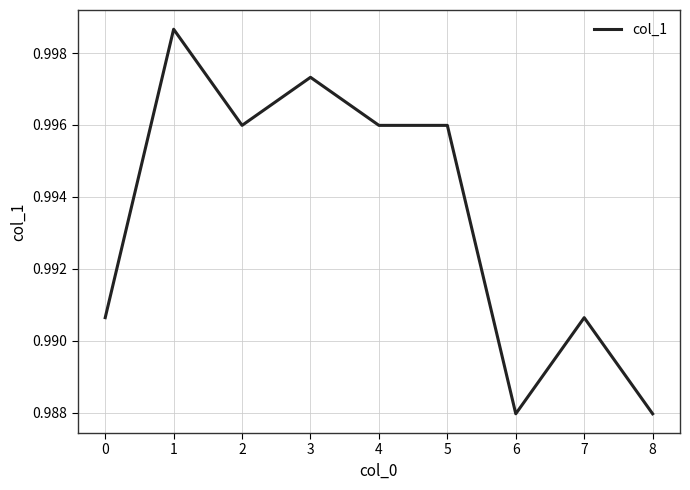

Does the chart have visible grid lines?

Yes